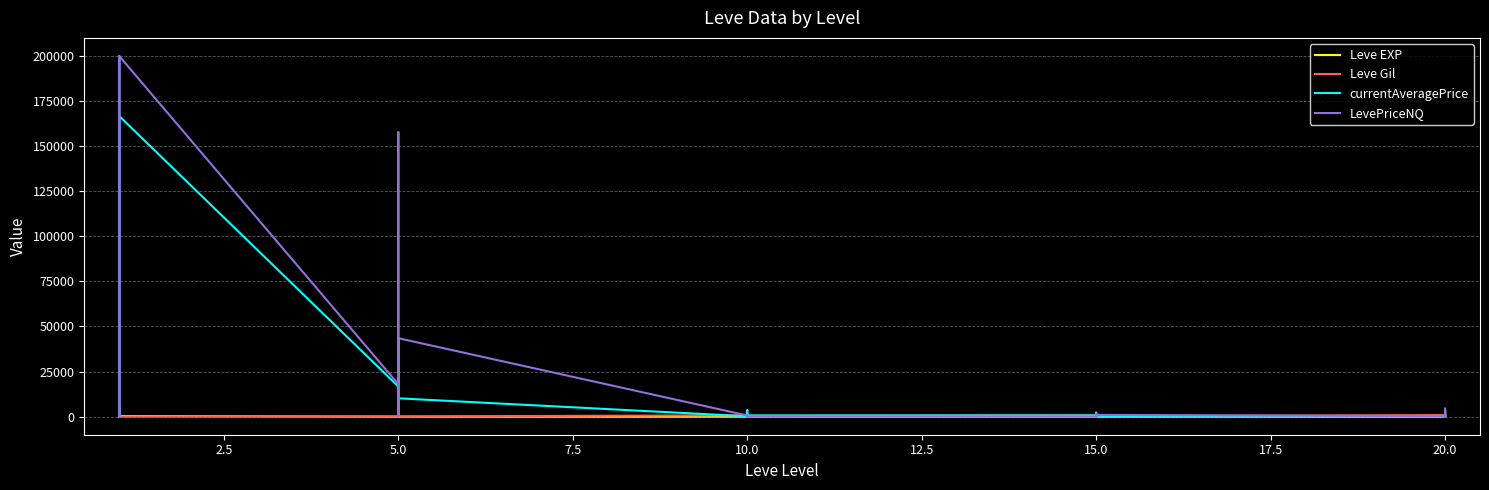

What is the highest value of the currentAveragePrice series?

200000